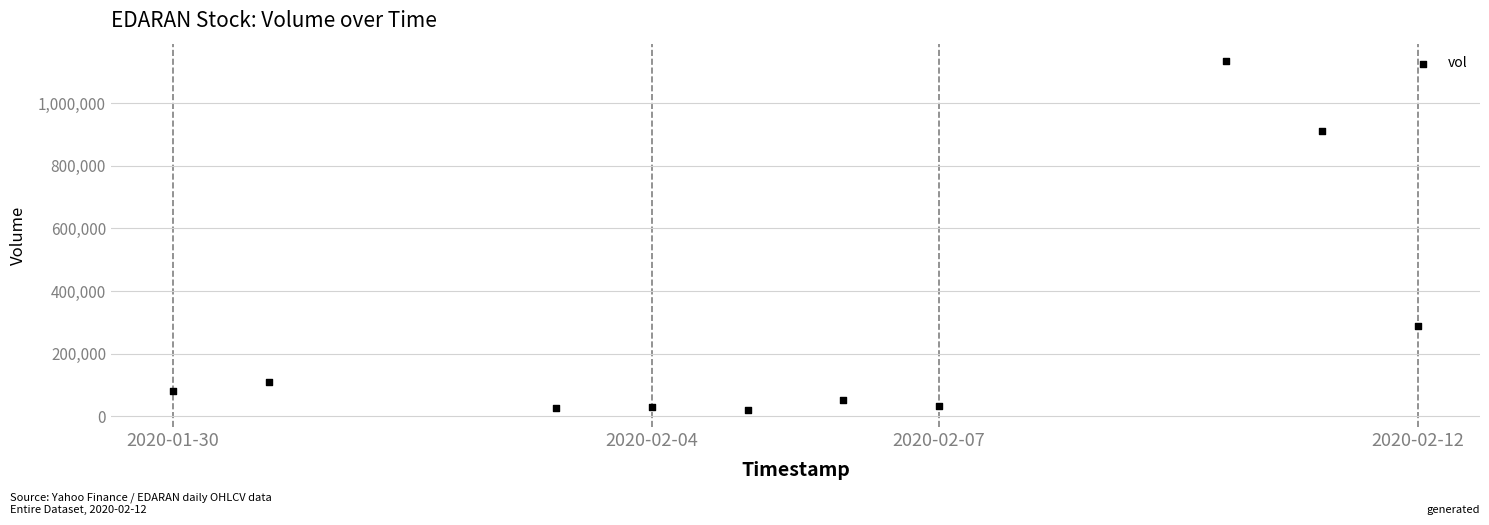

What is the average Y value?

268420